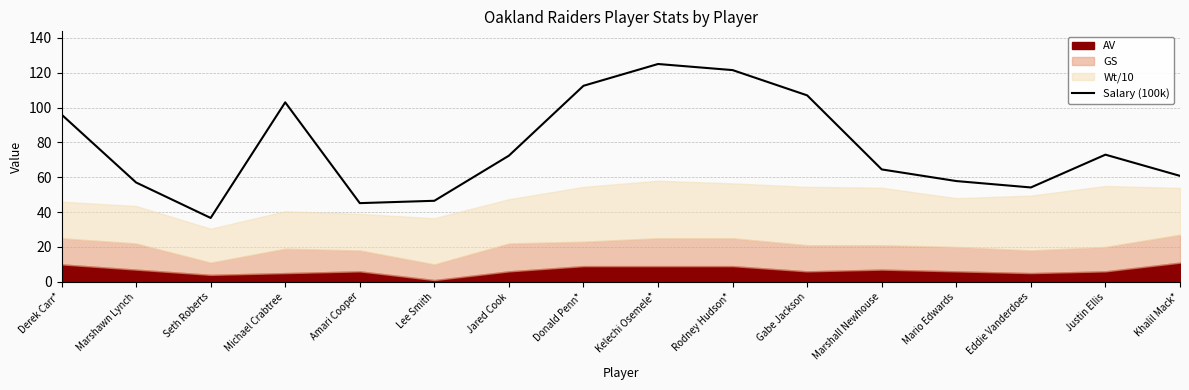

List the labels in order of value, largest first.

Kelechi Osemele*, Rodney Hudson*, Donald Penn*, Gabe Jackson, Michael Crabtree, Derek Carr*, Justin Ellis, Jared Cook, Marshall Newhouse, Khalil Mack*, Mario Edwards, Marshawn Lynch, Eddie Vanderdoes, Lee Smith, Amari Cooper, Seth Roberts